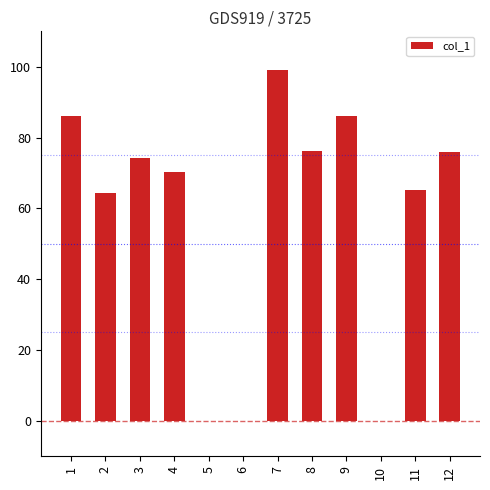

Which has a higher value, 5 or 9?

9